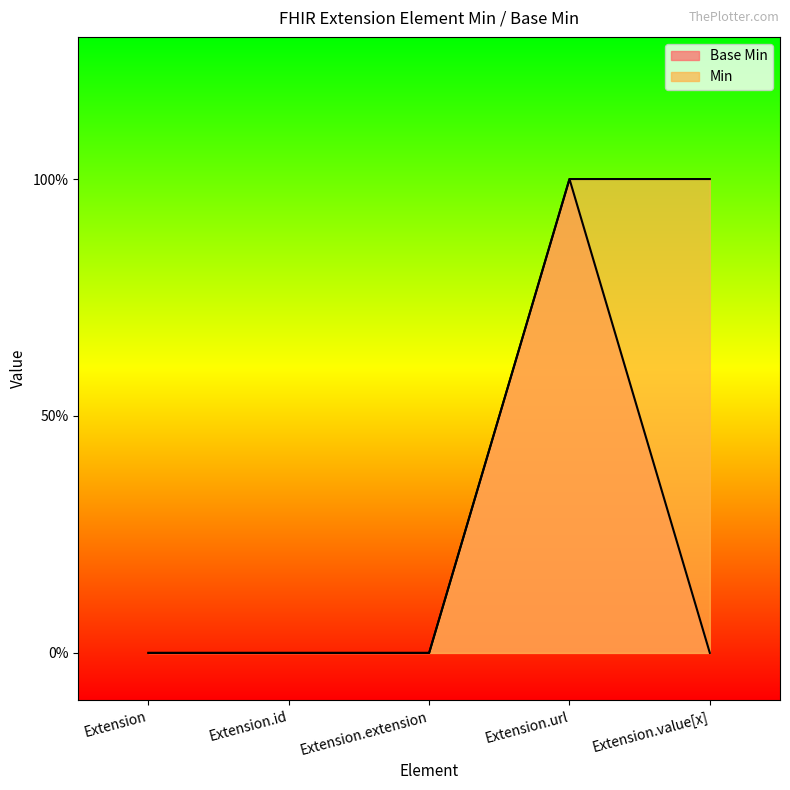

List the series in order of their overall mean, highest first.

Min, Base Min